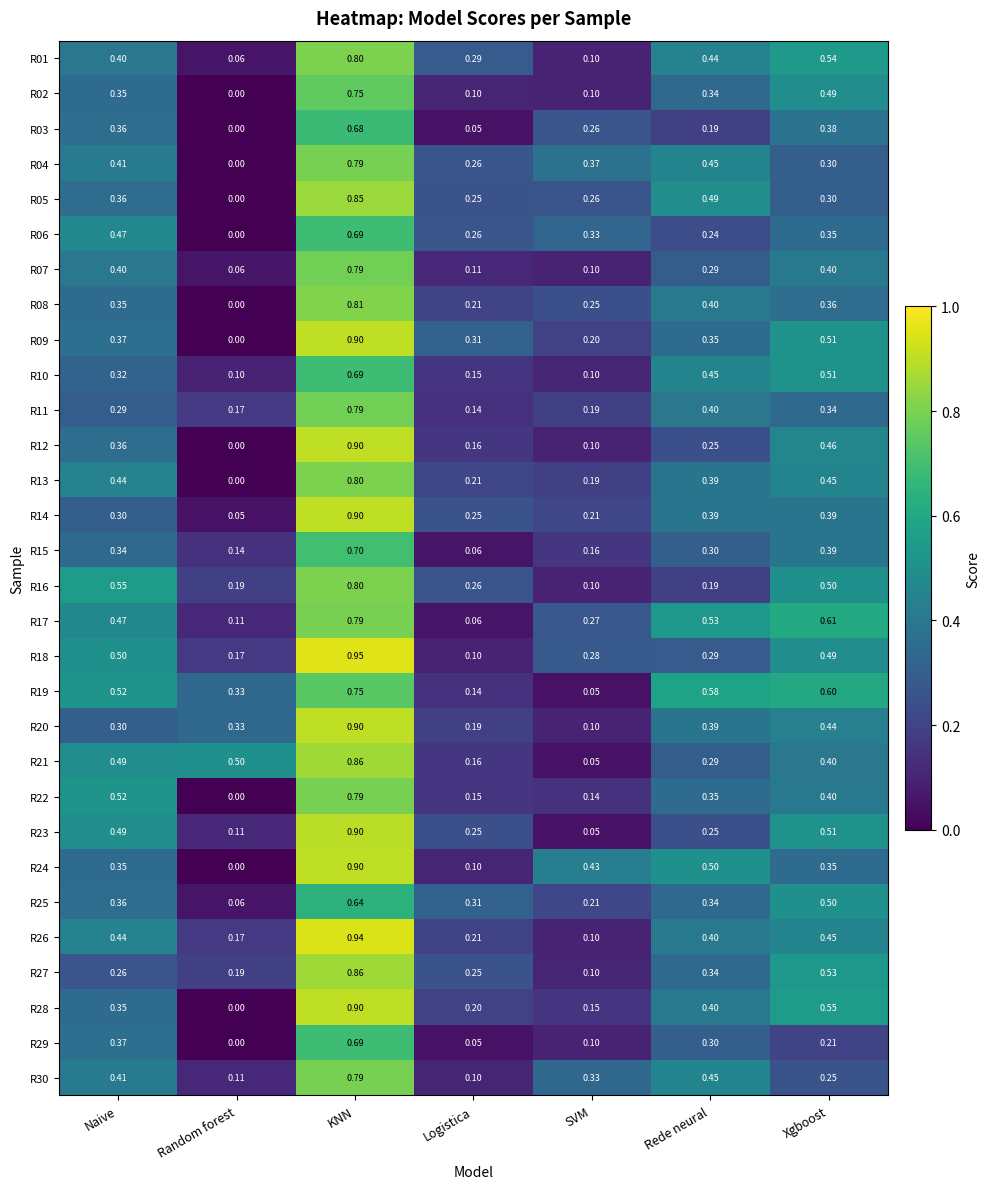

Rank the categories by R04 value from highest to lowest.

KNN, Rede neural, Naive, SVM, Xgboost, Logistica, Random forest